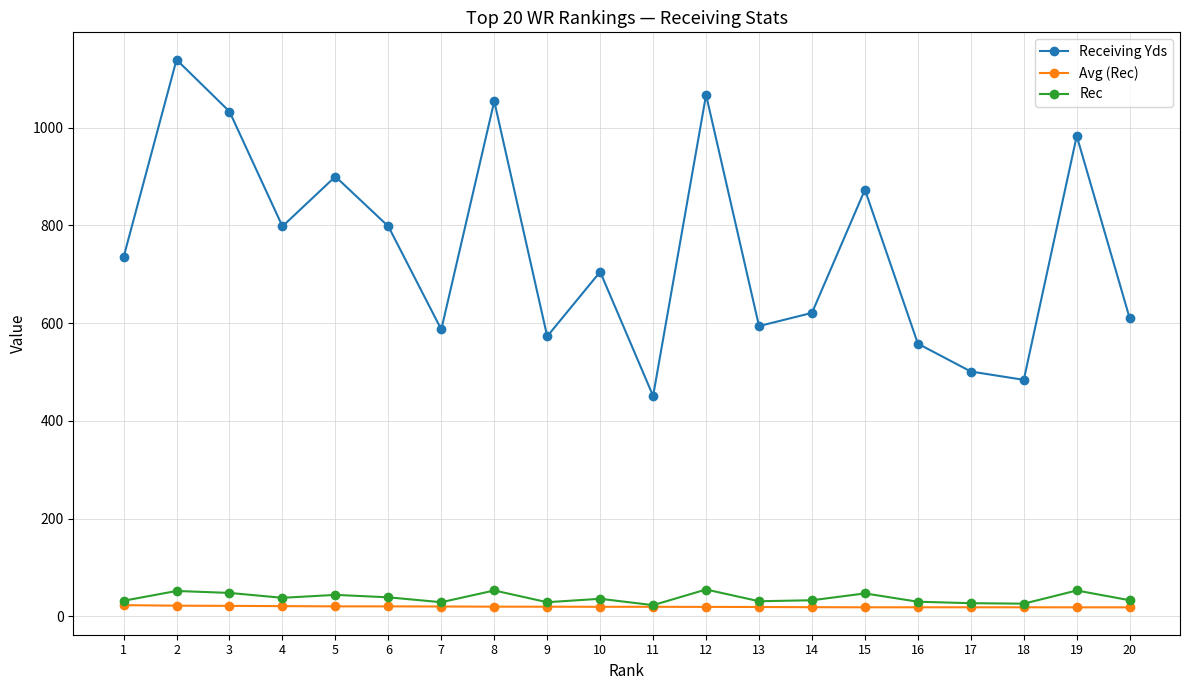

Is the value of Receiving Yds at 15 greater than the value of Avg (Rec) at 8?

Yes